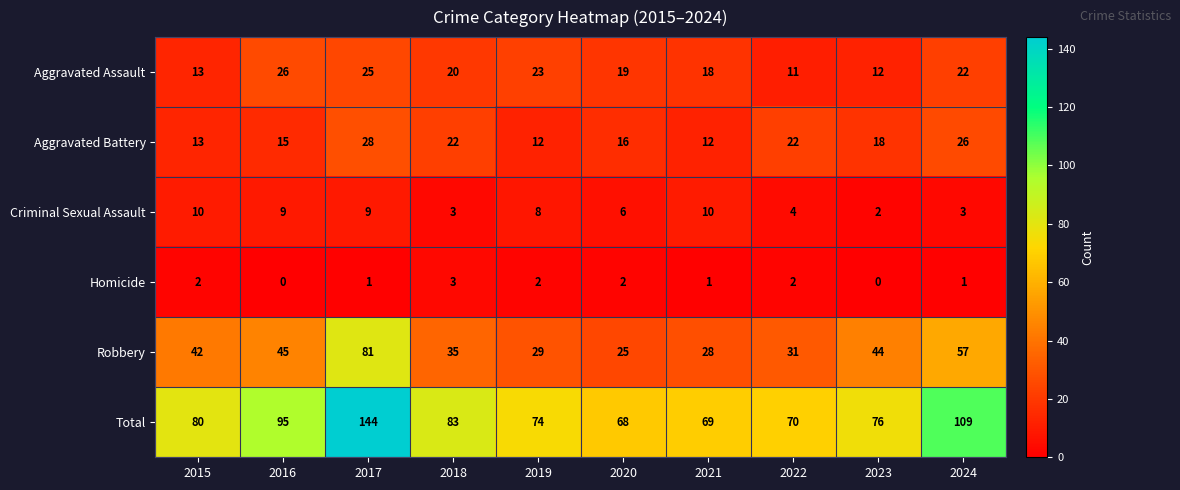

The Robbery series shows 29 at 2019. True or false?

True